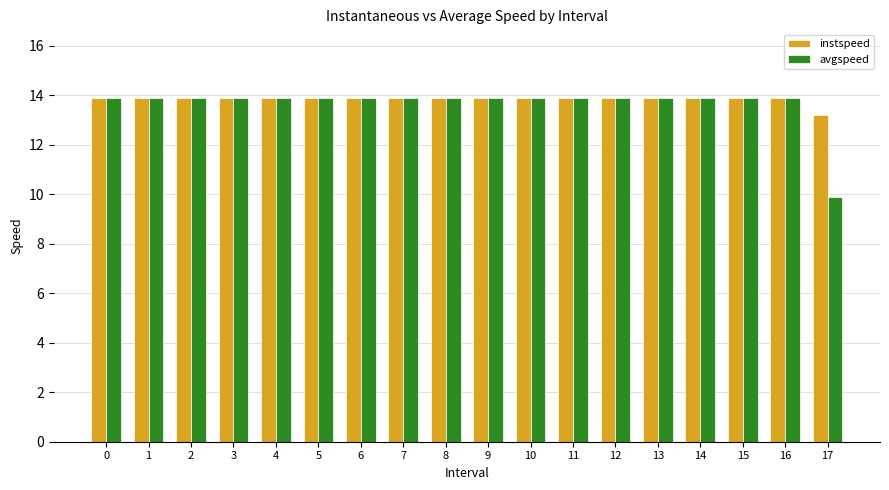

At how many categories does at least one series exceed 11?

18